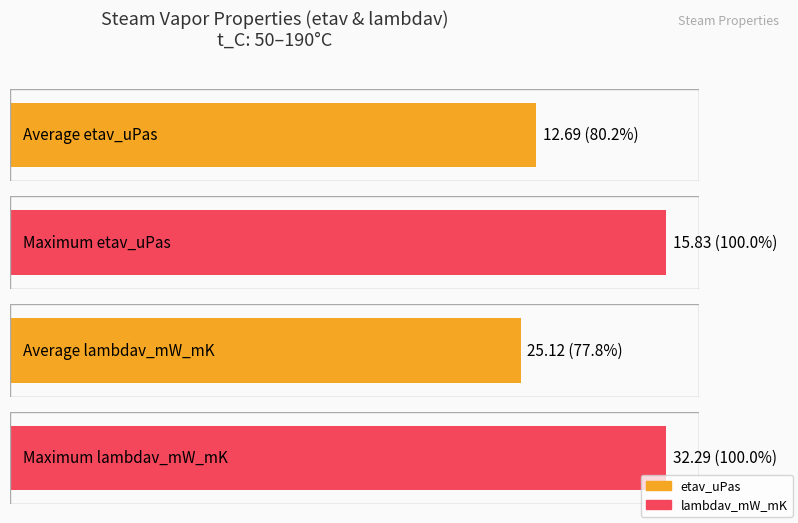

The value of lambdav_mW_mK at 75 is 22.2. True or false?

True